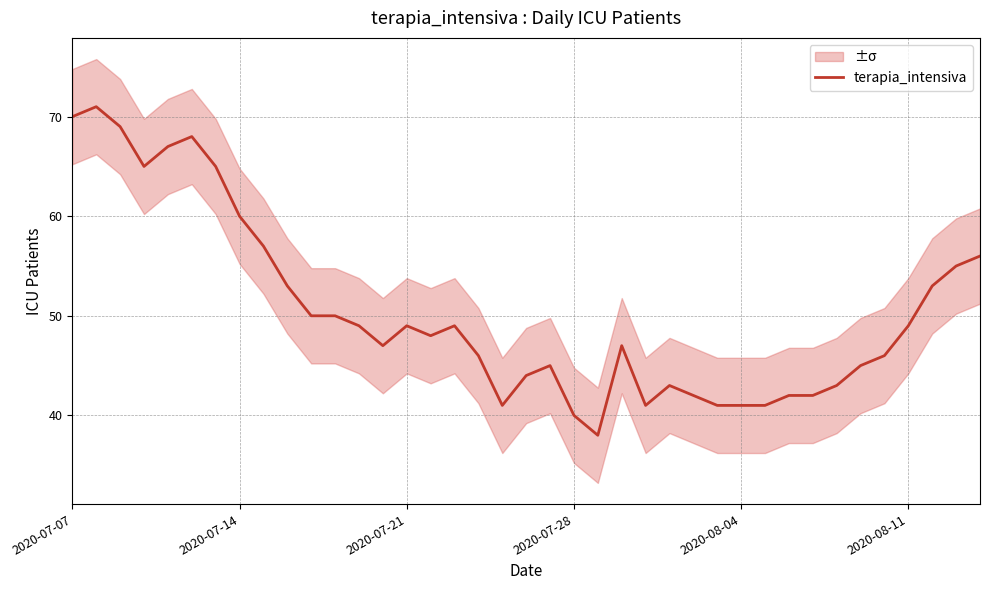

What is the difference between the maximum and minimum values?

33